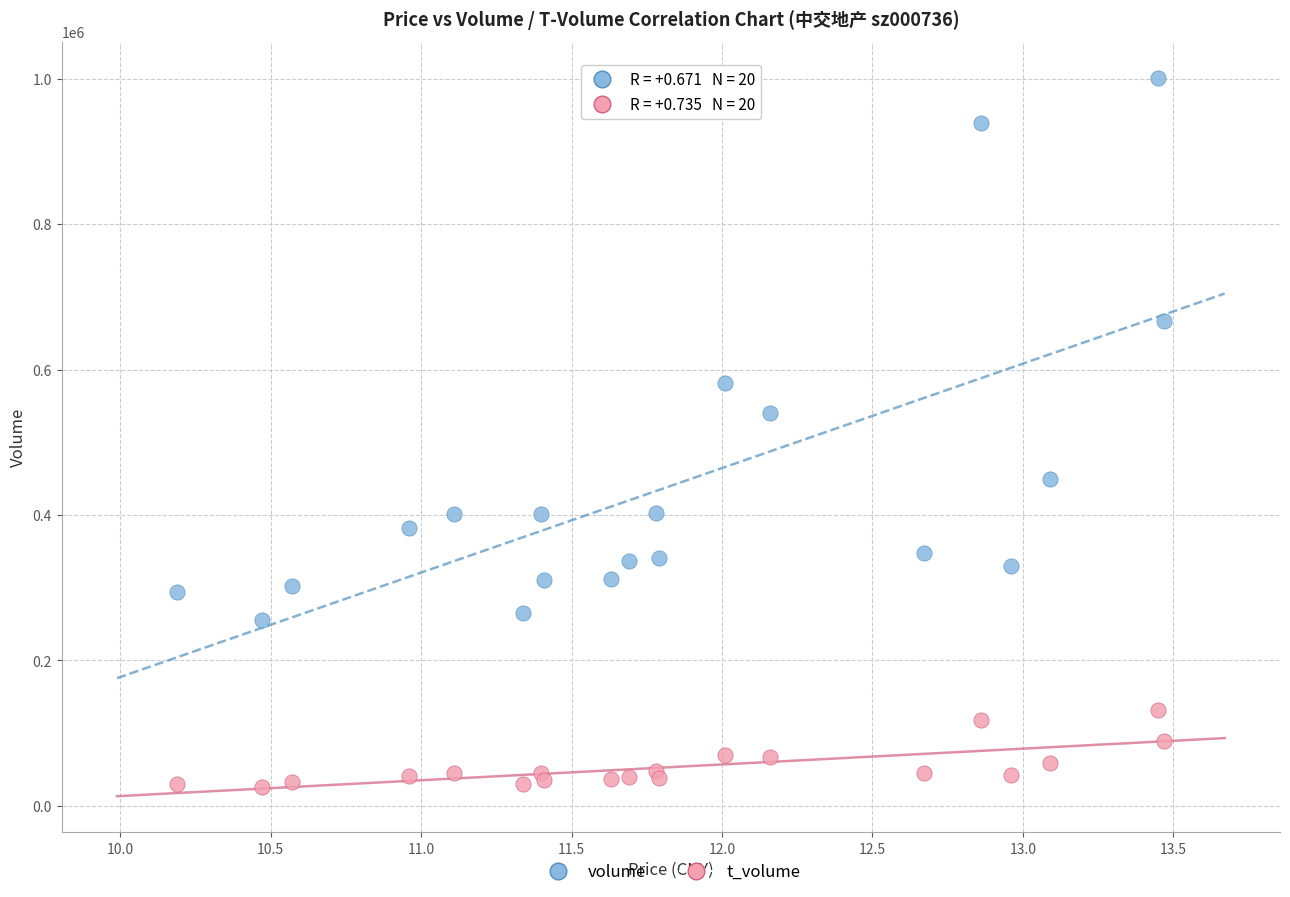

What are all the series names shown in the legend?

volume, t_volume